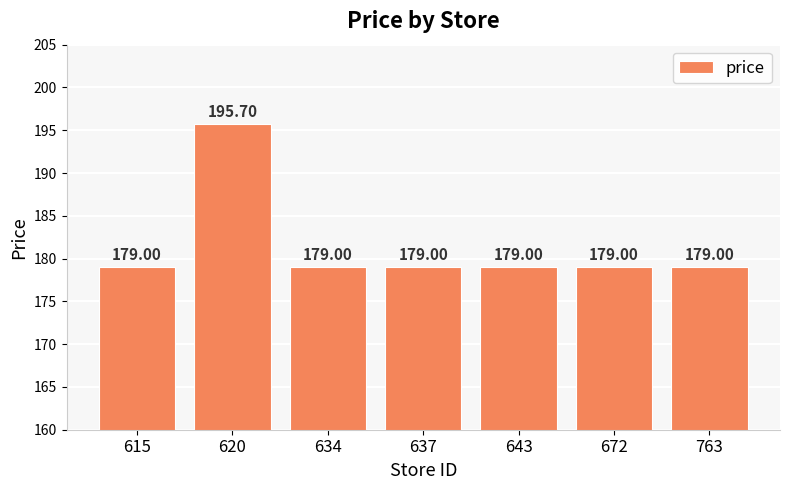

Which has a higher value, 620 or 634?

620